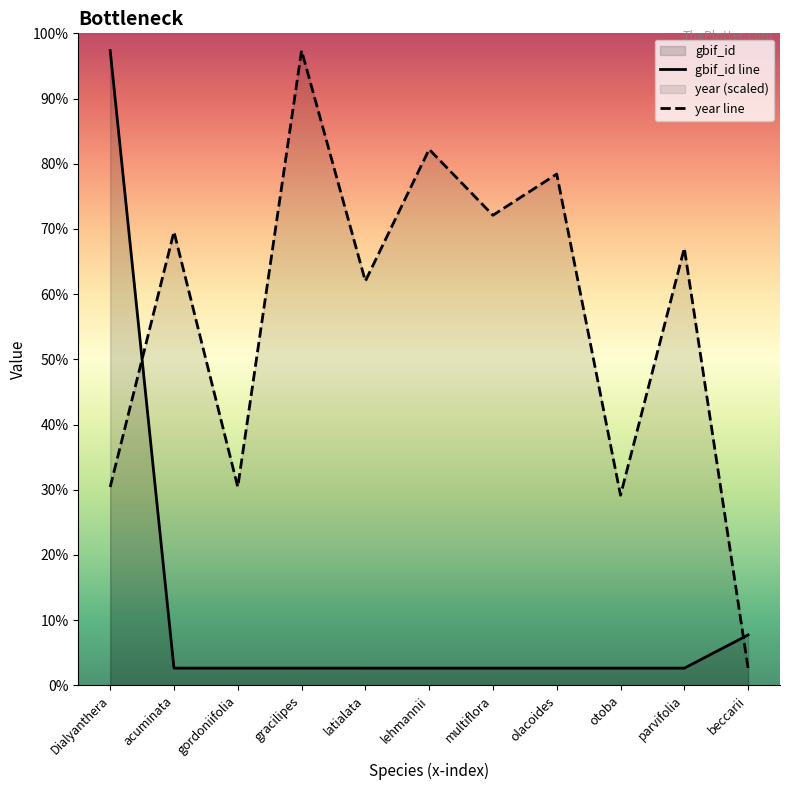

What are all the series names shown in the legend?

gbif_id, year